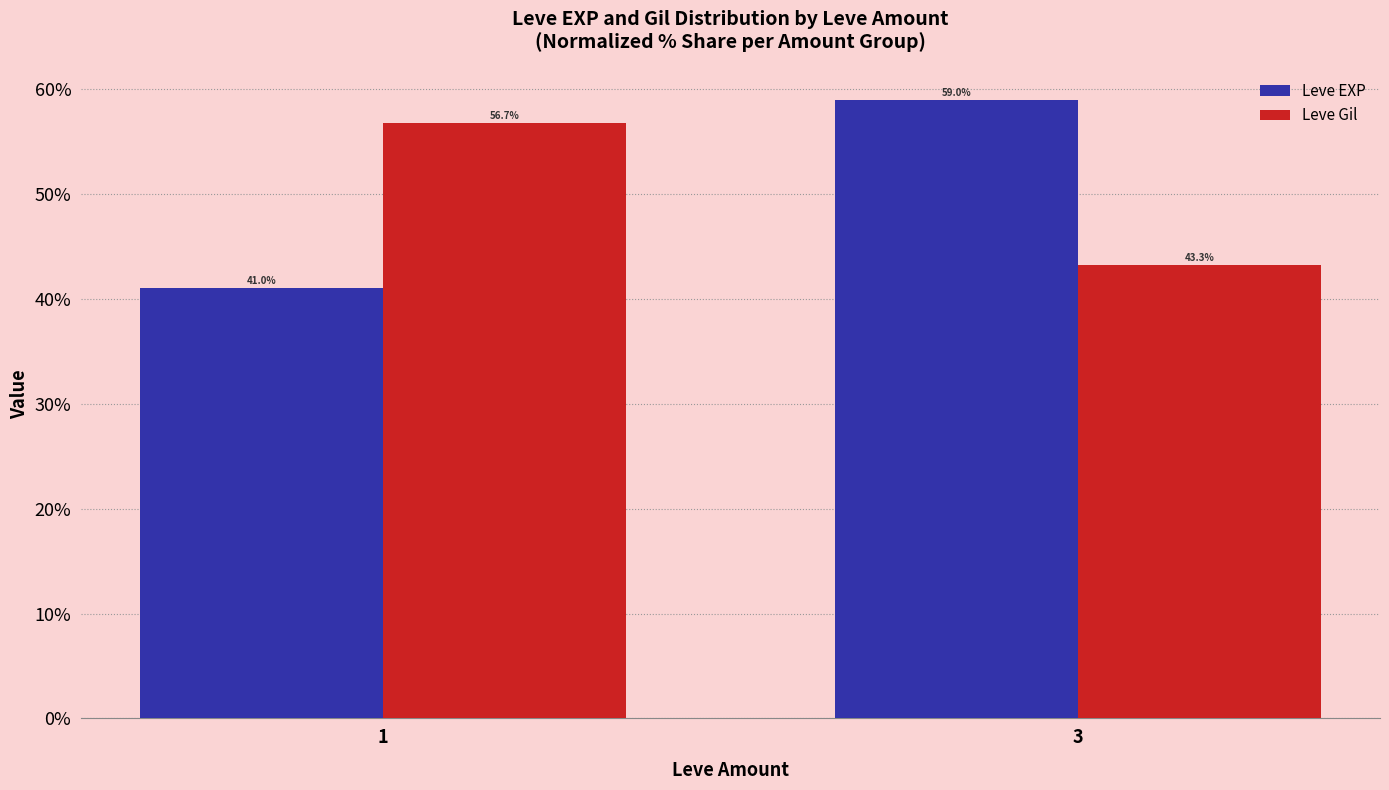

Does the chart contain stacked bars?

No